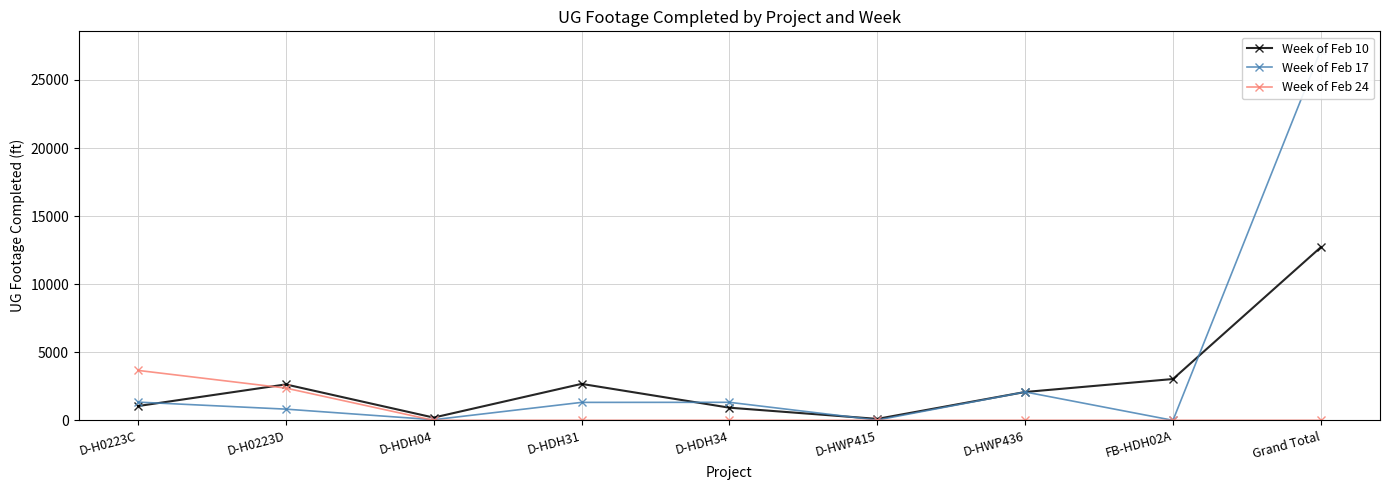

At how many categories does at least one series exceed 16803?

1